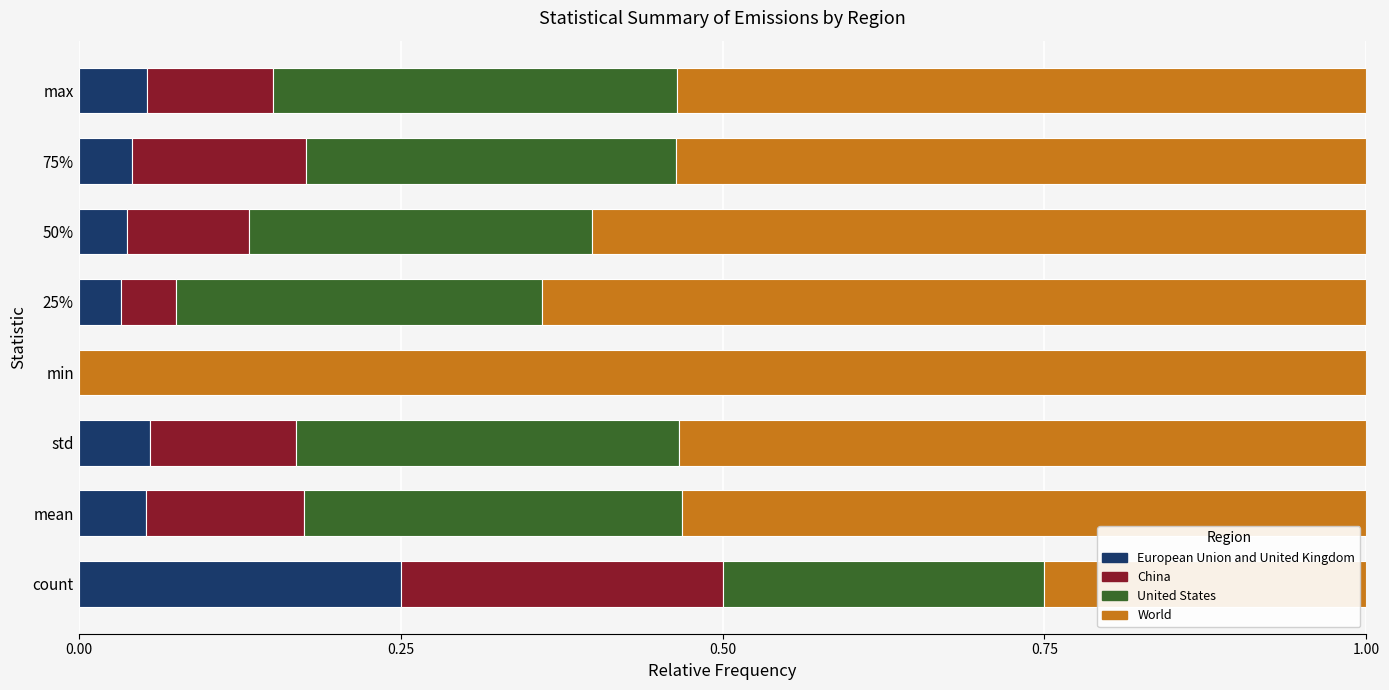

What is the total value across all series at std?

1.0